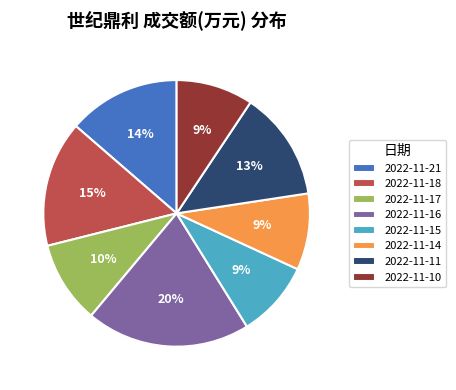

To the nearest percent, what percentage of the pie is 2022-11-14?

9%